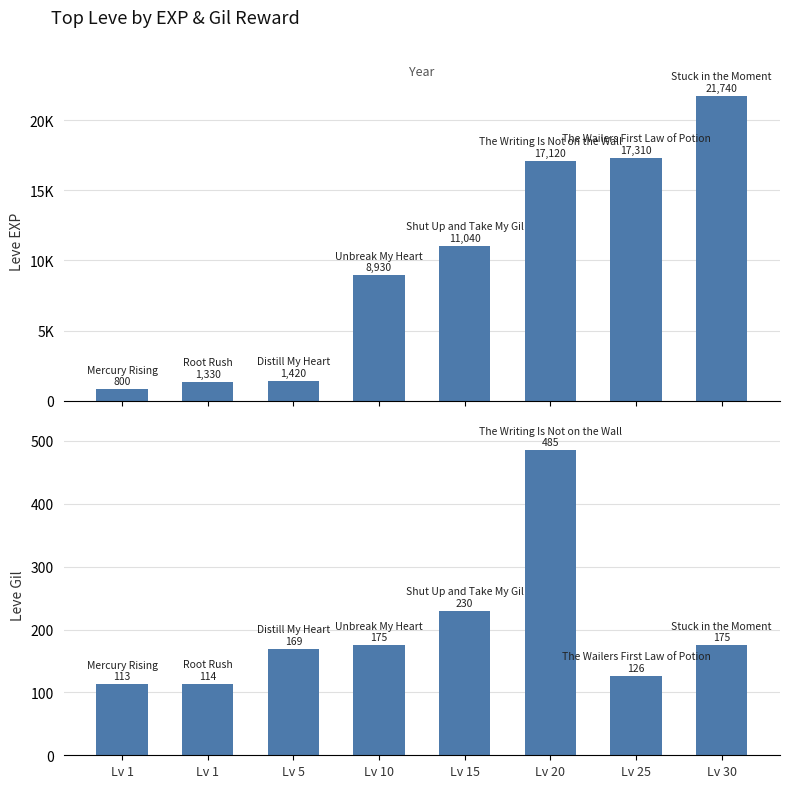

What is the value of the Leve Gil bar at the 3rd from the left?

169